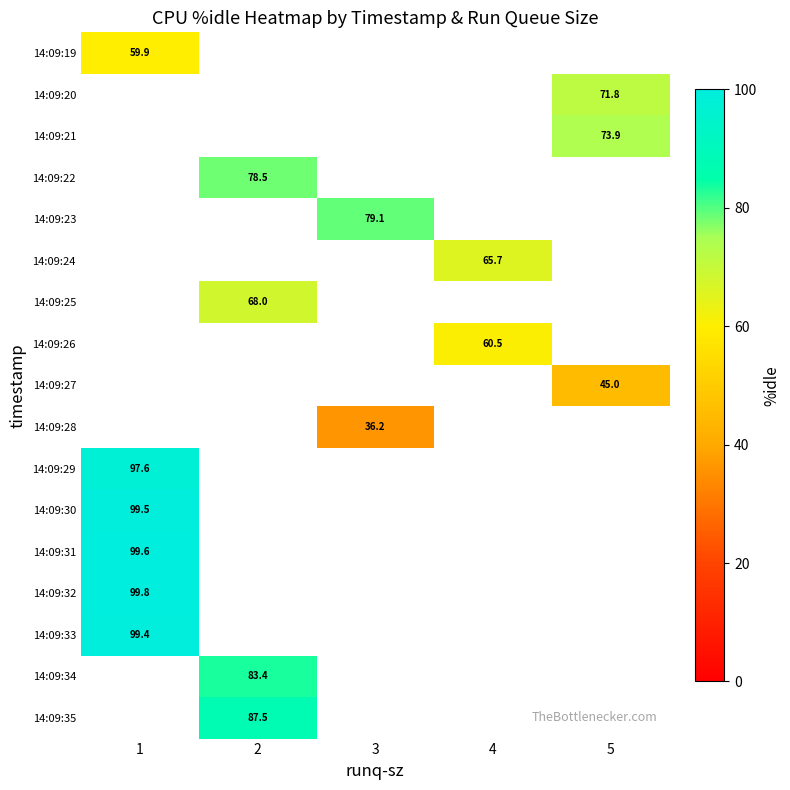

At which category does the chart reach its minimum across all series?

3